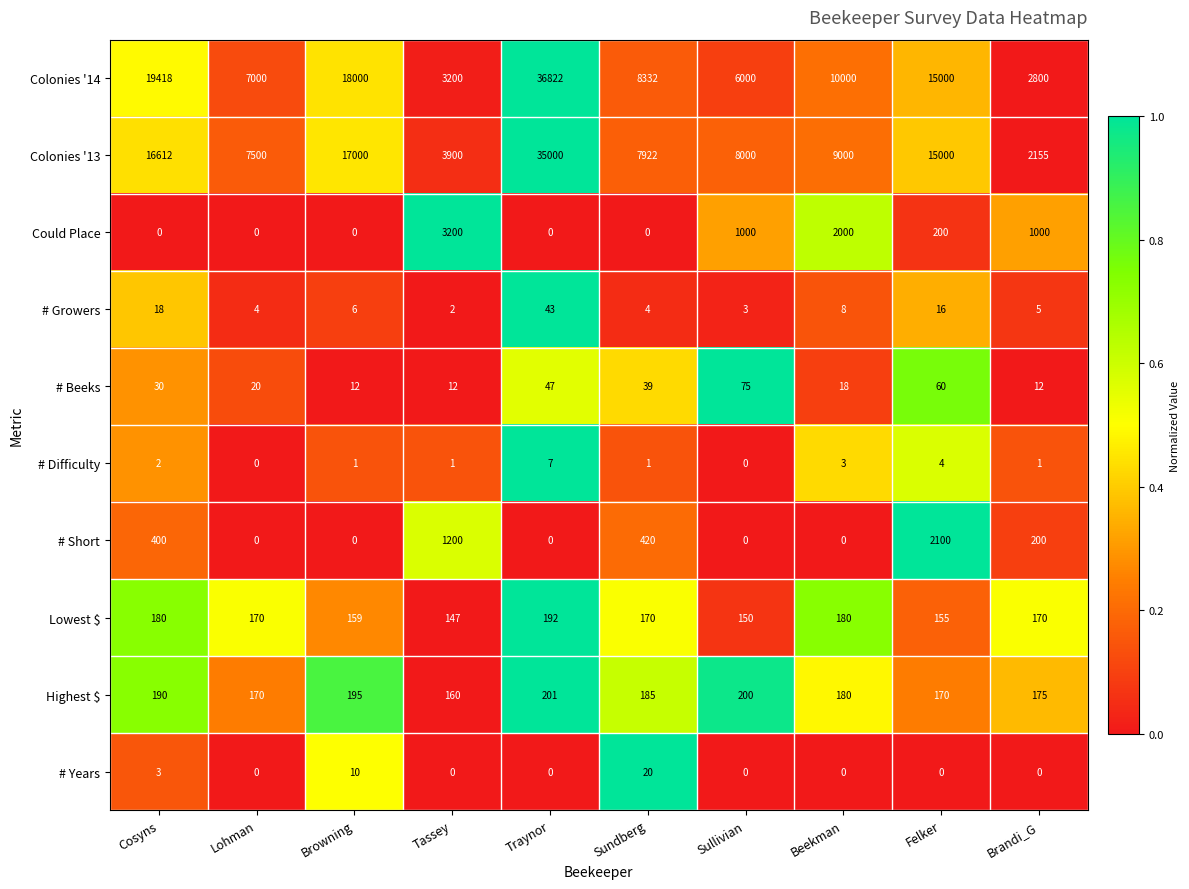

What is the minimum value for Colonies '14?

2800